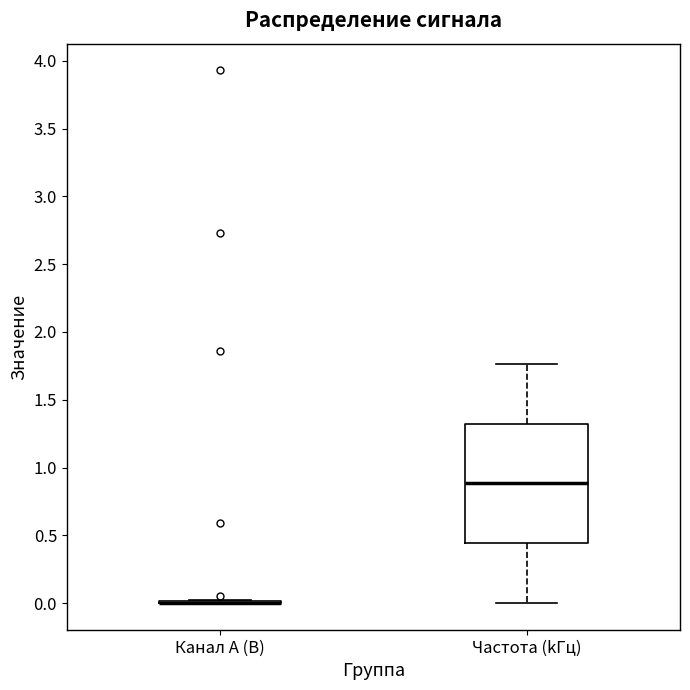

Reading left to right, transcribe this box plot: for each box, give where its median line is, the range the box spans, and where its two whiskers end, as read against the y-axis. The values are not printed on the chart, so give them approximately, as read against the axis.

Канал A (В): box collapsed to a line at 0.00, whiskers 0.00 to 0.00
Частота (kГц): median 0.90, box 0.45 to 1.30, whiskers 0.00 to 1.75